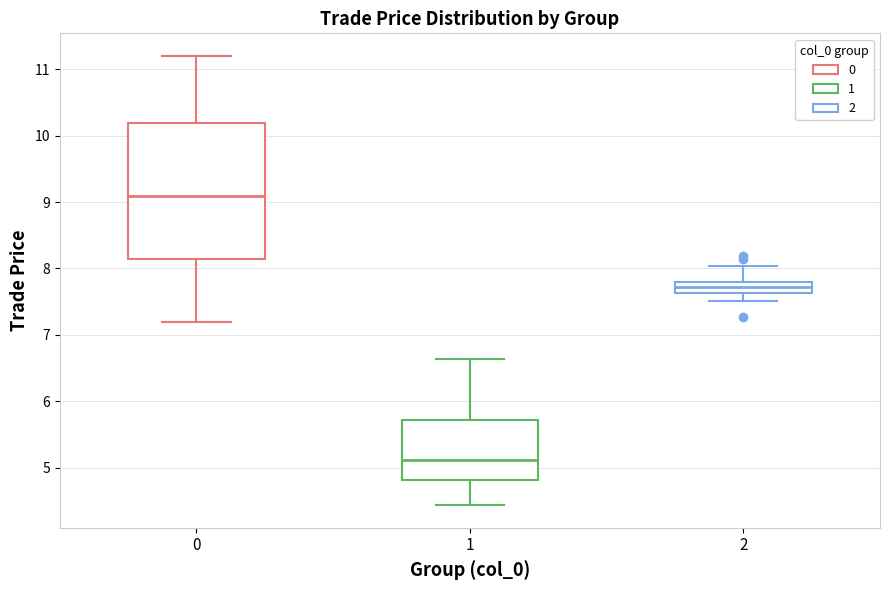

Where does the upper whisker of the box at x = 1 end on the y-axis? The values are not printed on the chart, so give them approximately, as read against the axis.

6.6